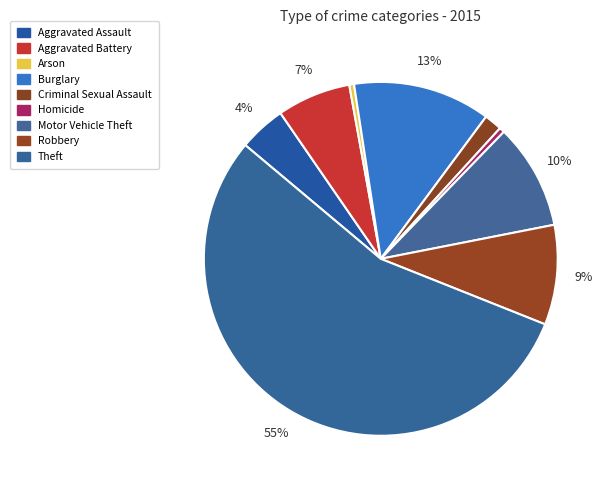

Combined, what portion of the pie is Aggravated Assault and Aggravated Battery?

11.0%